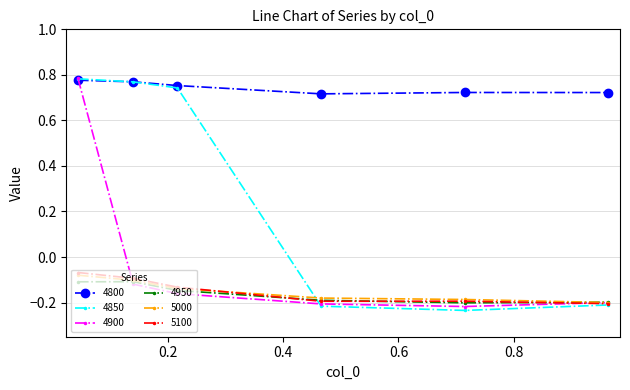

Which series has the largest total across all categories?

4800